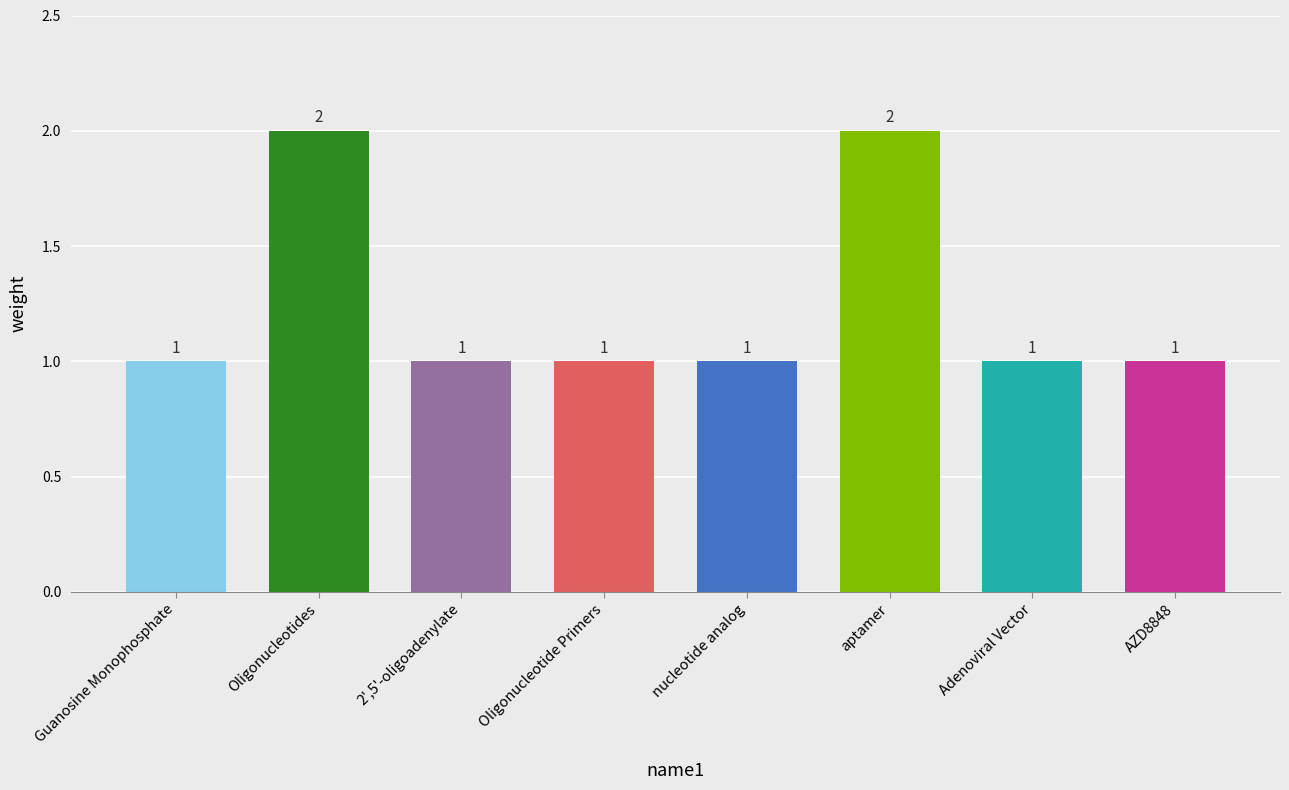

What is the approximate value at aptamer?

2